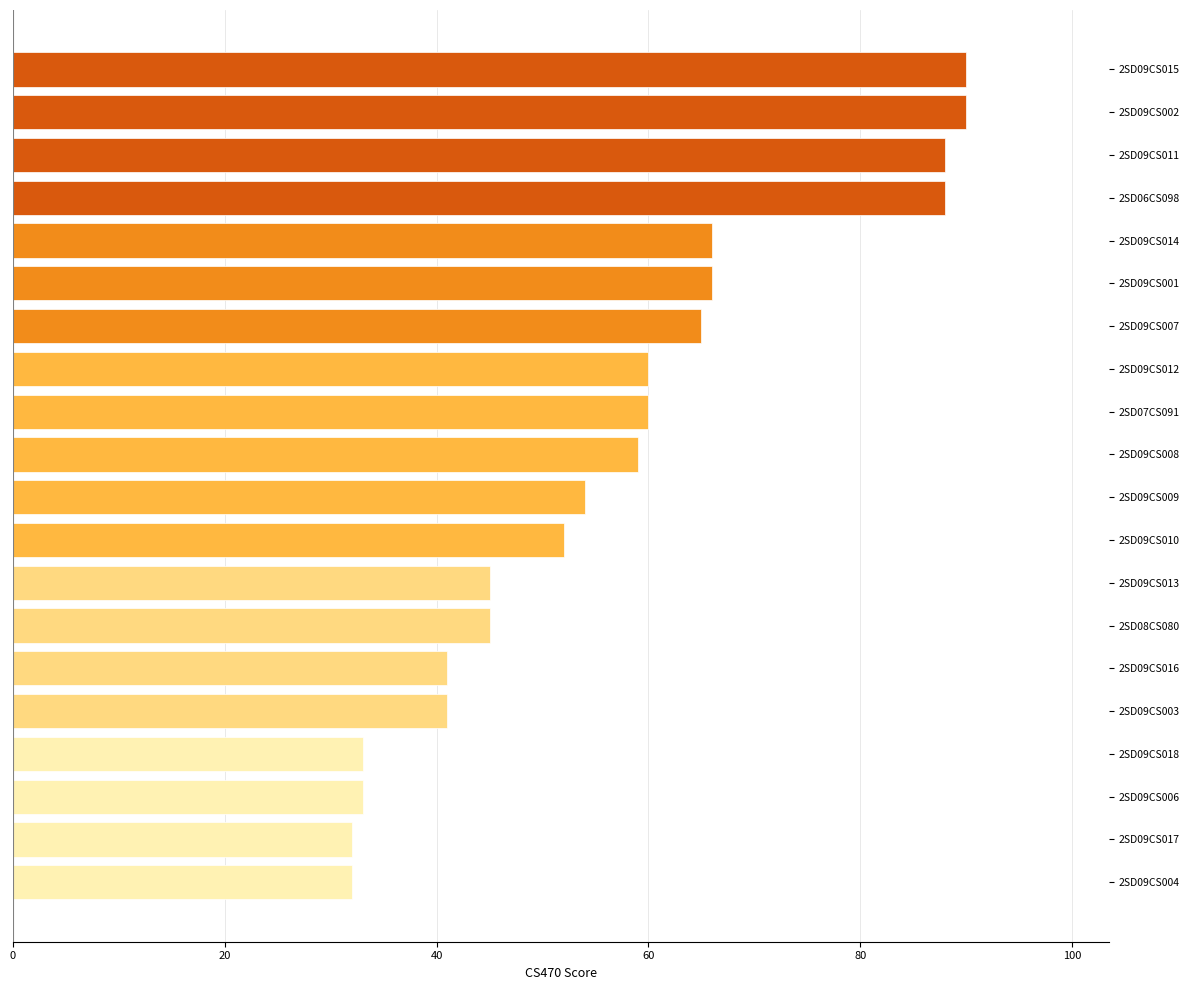

Reading top to bottom, extract all data points from this chart.

90	90	88	88	66	66	65	60	60	59	54	52	45	45	41	41	33	33	32	32